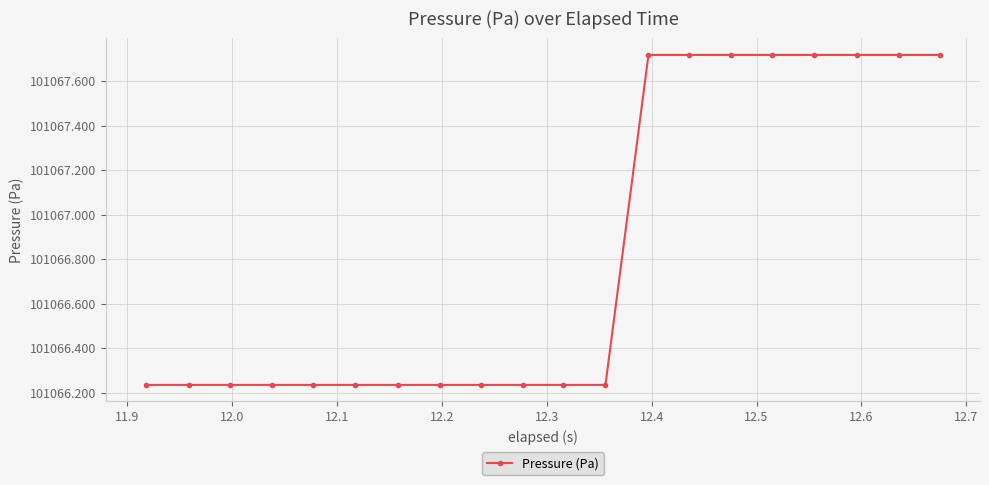

What is the difference between the second highest and second lowest values?

1.5